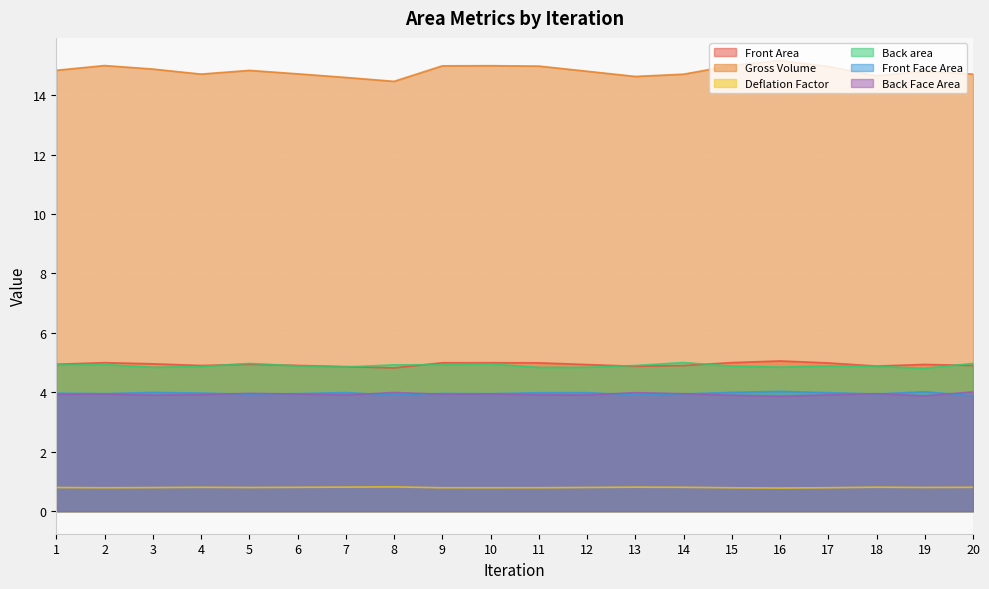

What is the minimum value for Front Face Area?

3.9